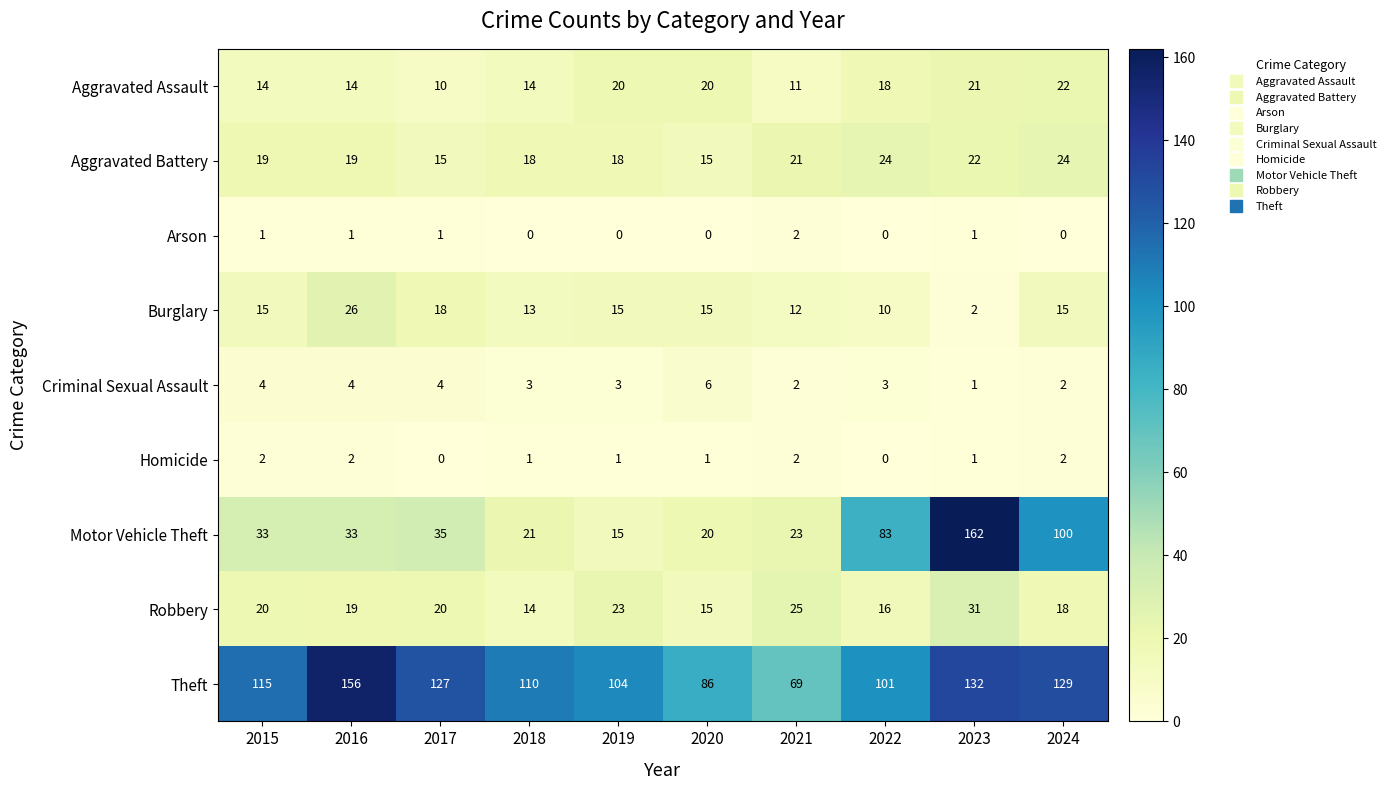

What is the average value of the Aggravated Assault series?

16